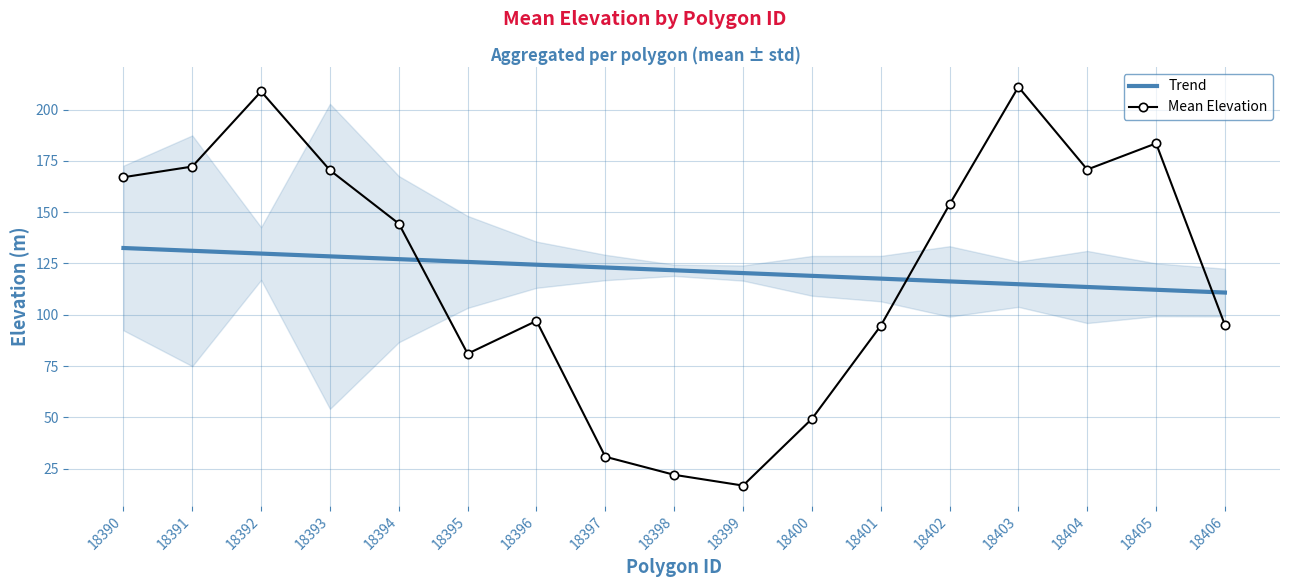

What value does the Trend series have at 18401?

117.6